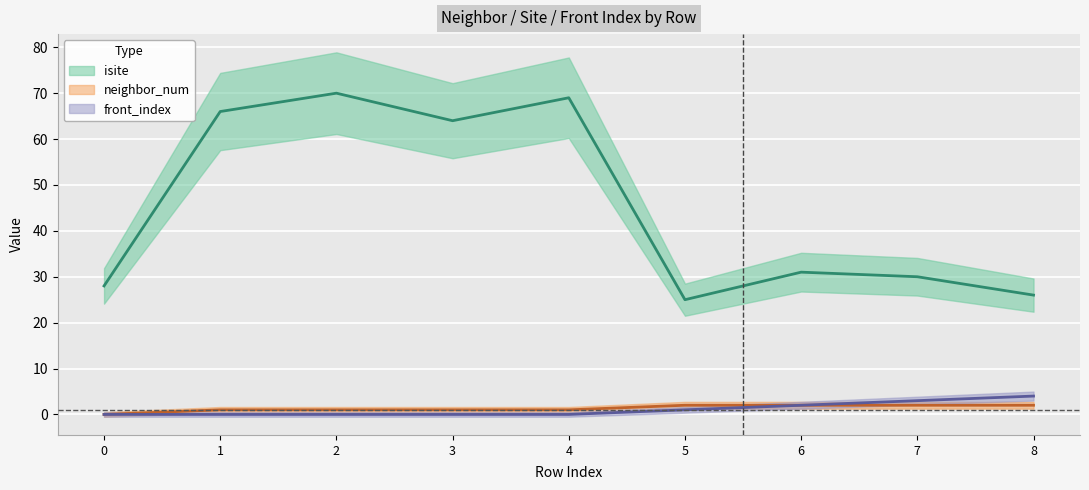

How many values in the neighbor_num series are below 1?

1